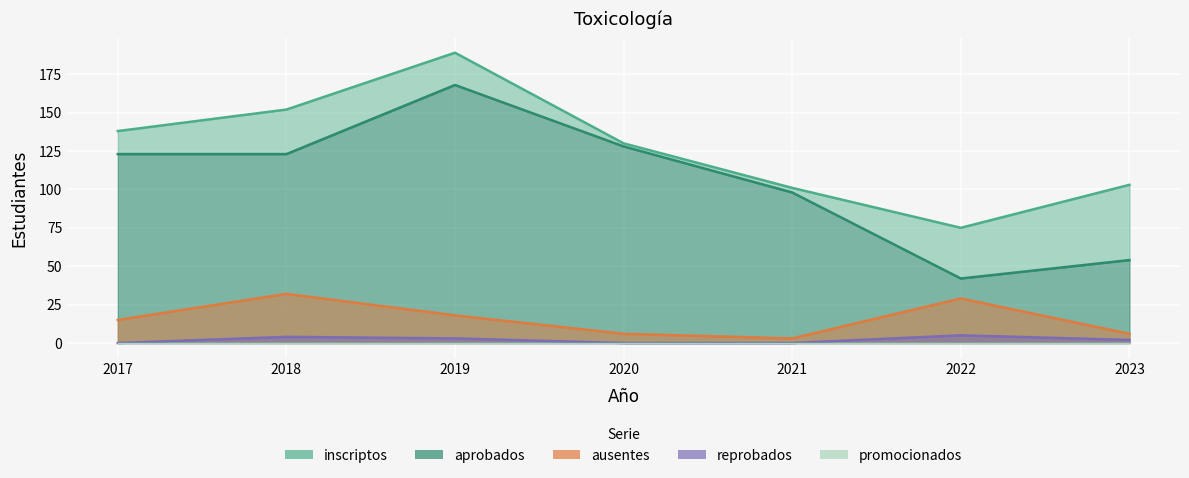

Rank the categories by inscriptos value from highest to lowest.

2019, 2018, 2017, 2020, 2023, 2021, 2022